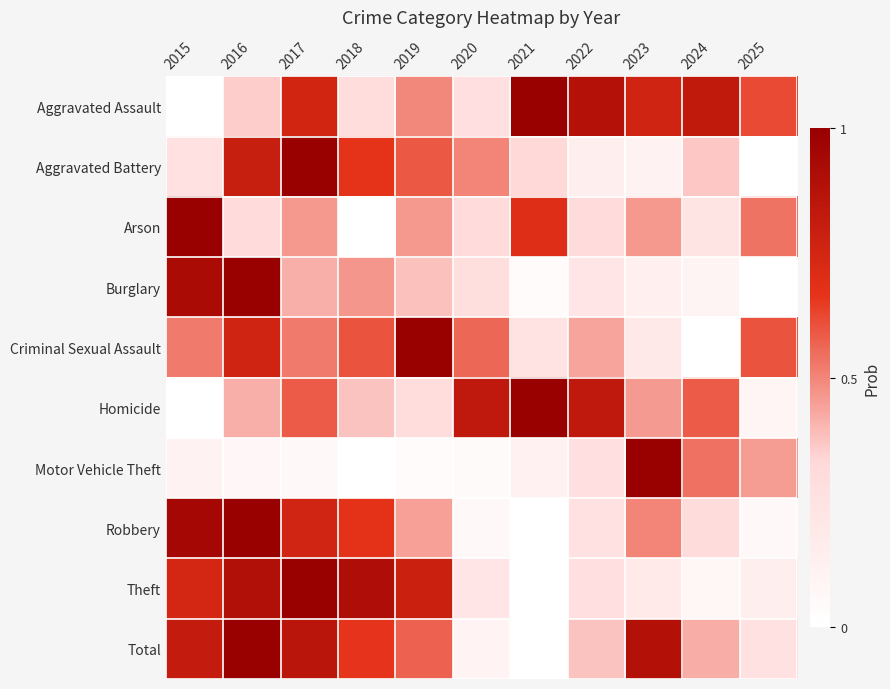

Reading left to right, list all the values displayed in this chart.

Aggravated Assault: 2015=0.0	2016=0.4	2017=0.8	2018=0.3	2019=0.5	2020=0.3	2021=1.0	2022=0.9	2023=0.8	2024=0.8	2025=0.6
Aggravated Battery: 2015=0.3	2016=0.8	2017=1.0	2018=0.7	2019=0.6	2020=0.5	2021=0.3	2022=0.1	2023=0.1	2024=0.4	2025=0.0
Arson: 2015=1.0	2016=0.3	2017=0.5	2018=0.0	2019=0.5	2020=0.3	2021=0.7	2022=0.3	2023=0.5	2024=0.2	2025=0.5
Burglary: 2015=0.9	2016=1.0	2017=0.4	2018=0.5	2019=0.4	2020=0.3	2021=0.0	2022=0.2	2023=0.1	2024=0.1	2025=0.0
Criminal Sexual Assault: 2015=0.5	2016=0.8	2017=0.5	2018=0.6	2019=1.0	2020=0.6	2021=0.2	2022=0.4	2023=0.2	2024=0.0	2025=0.6
Homicide: 2015=0.0	2016=0.4	2017=0.6	2018=0.4	2019=0.3	2020=0.8	2021=1.0	2022=0.8	2023=0.5	2024=0.6	2025=0.1
Motor Vehicle Theft: 2015=0.1	2016=0.1	2017=0.1	2018=0.0	2019=0.0	2020=0.0	2021=0.1	2022=0.3	2023=1.0	2024=0.5	2025=0.5
Robbery: 2015=0.9	2016=1.0	2017=0.8	2018=0.7	2019=0.4	2020=0.1	2021=0.0	2022=0.3	2023=0.5	2024=0.3	2025=0.1
Theft: 2015=0.7	2016=0.9	2017=1.0	2018=0.9	2019=0.8	2020=0.2	2021=0.0	2022=0.3	2023=0.2	2024=0.1	2025=0.1
Total: 2015=0.8	2016=1.0	2017=0.9	2018=0.7	2019=0.6	2020=0.1	2021=0.0	2022=0.4	2023=0.9	2024=0.4	2025=0.3